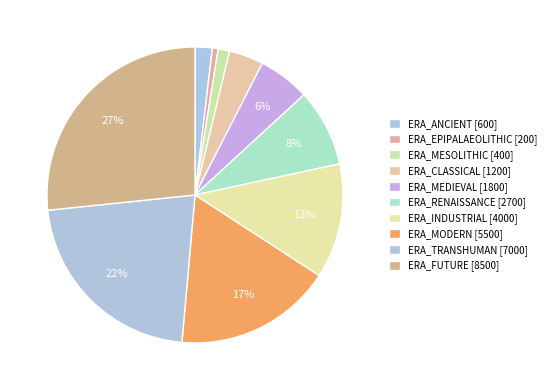

To the nearest percent, what is the combined percentage of ERA_INDUSTRIAL and ERA_TRANSHUMAN?

34%